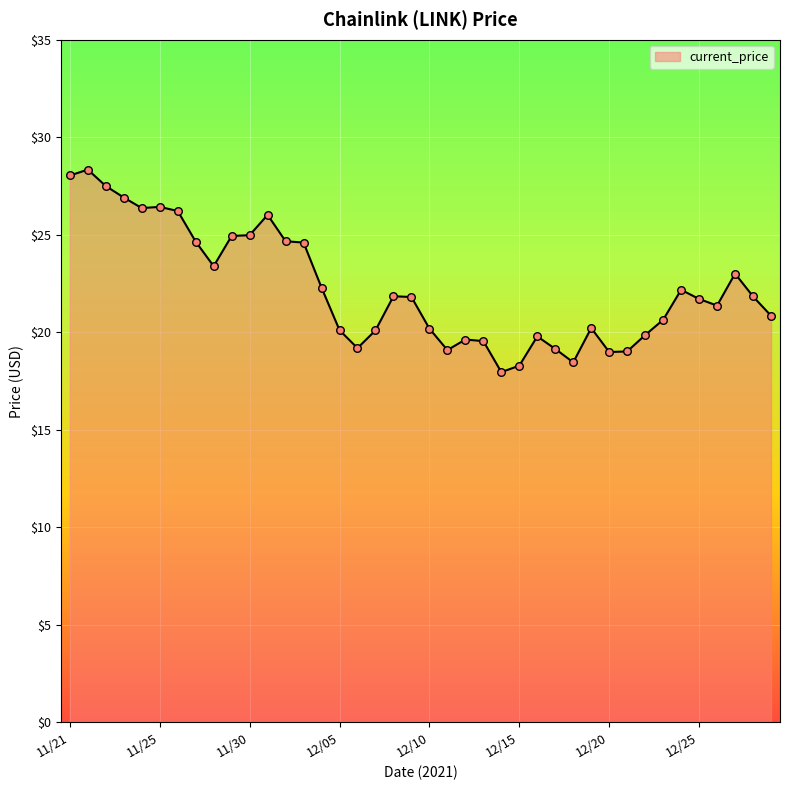

What is the difference between the maximum and minimum values?

10.4